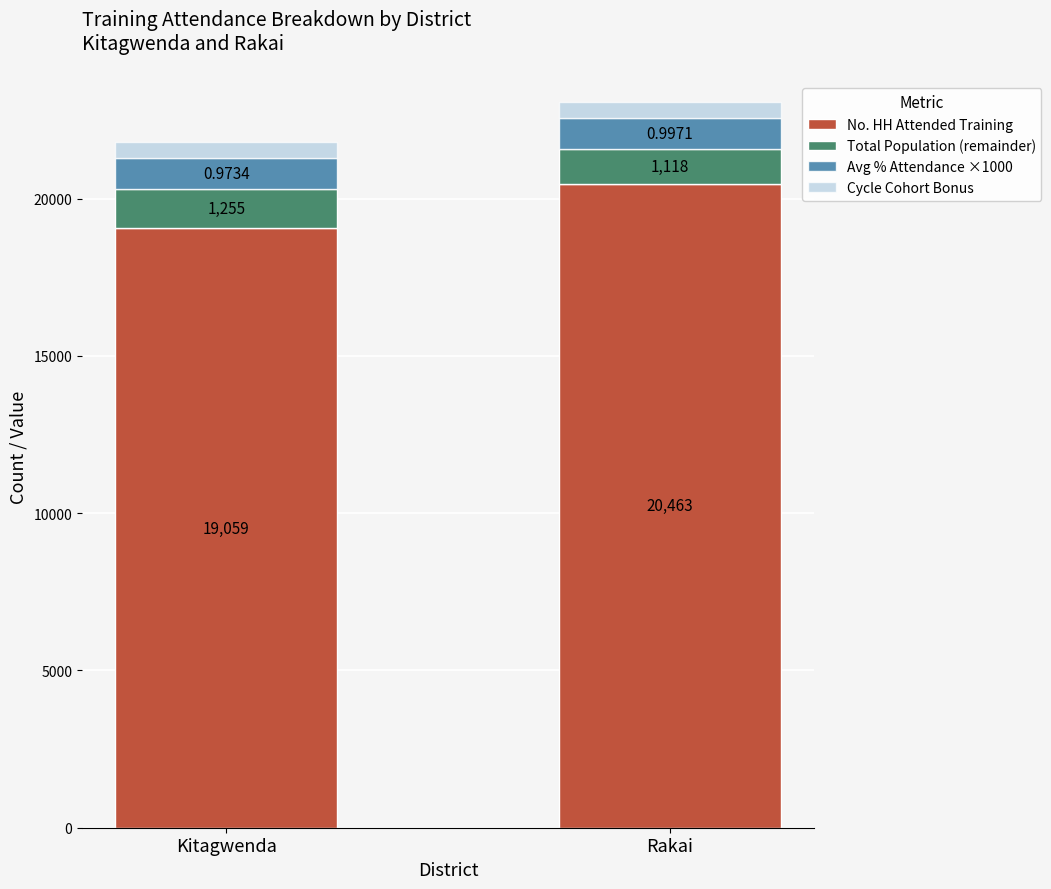

At which label does No. HH Attended Training reach its peak?

Rakai